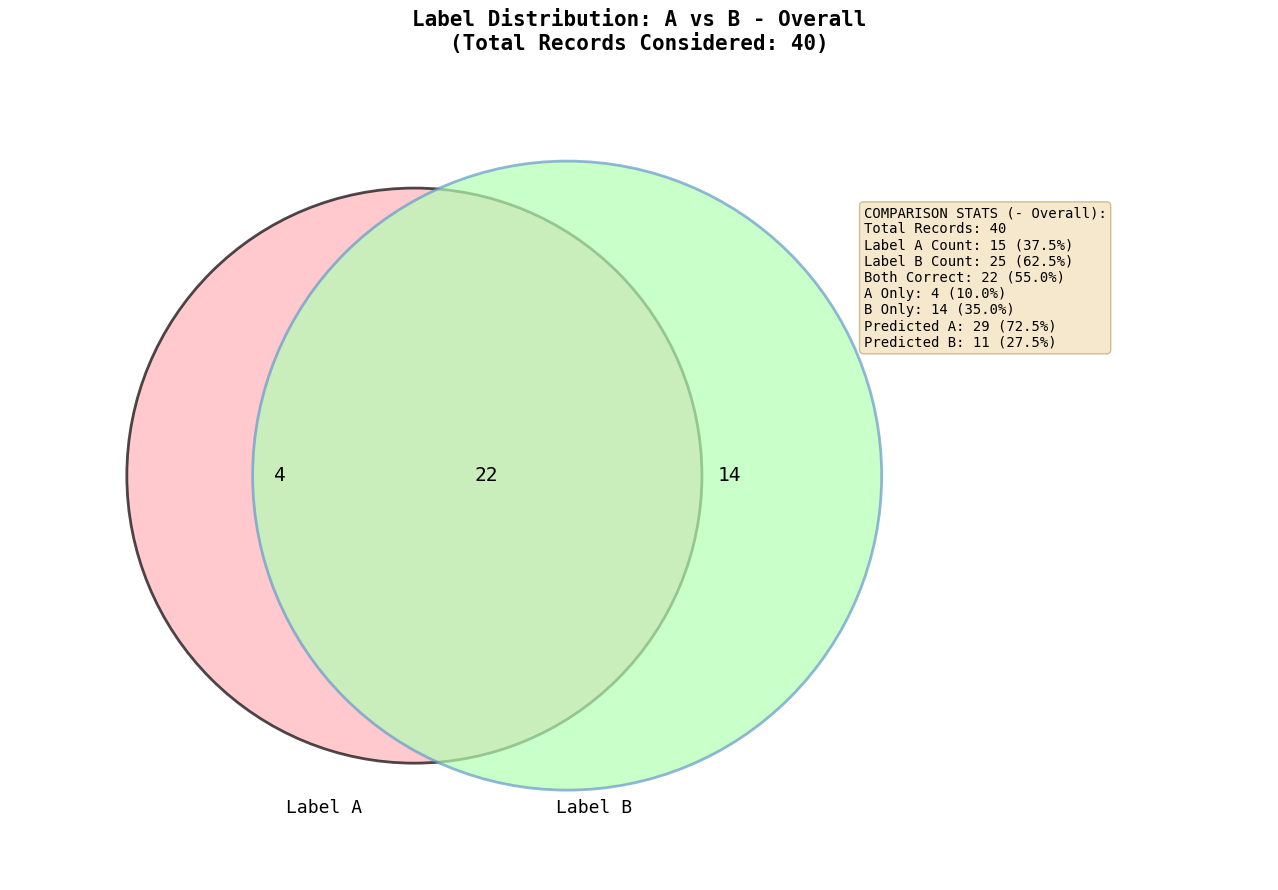

True or false: A accounts for 38% of the total.

True